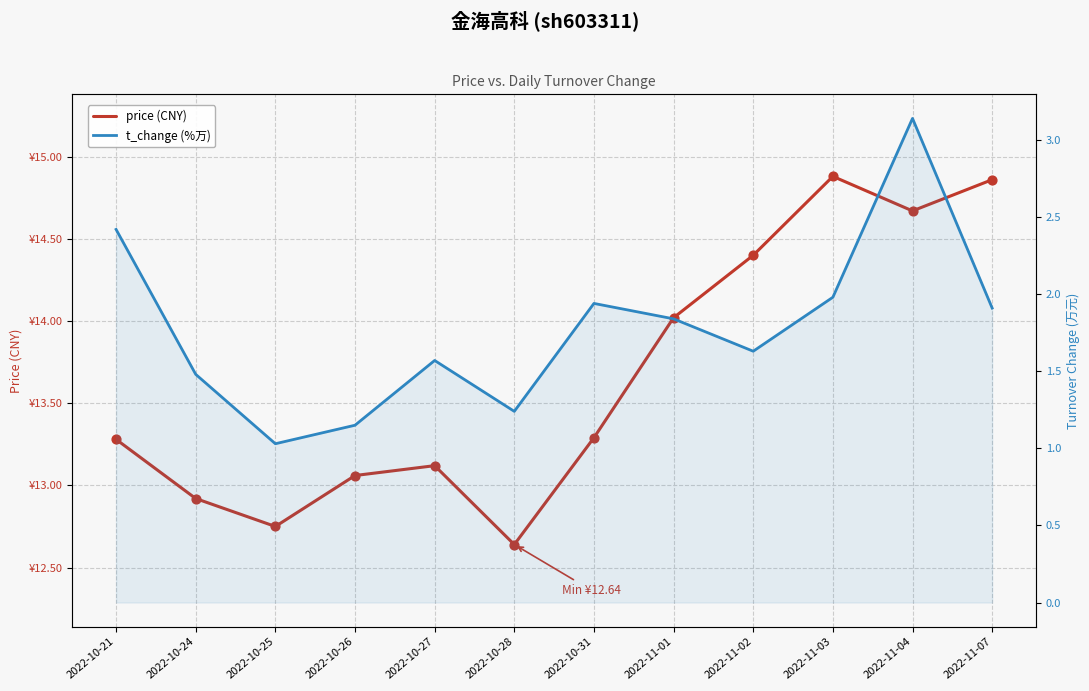

Which series contains the highest Y value?

price (CNY)